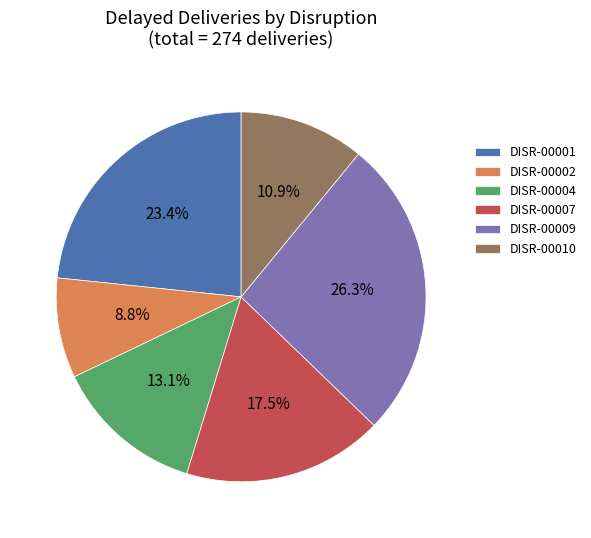

How many slices are in this pie chart?

6